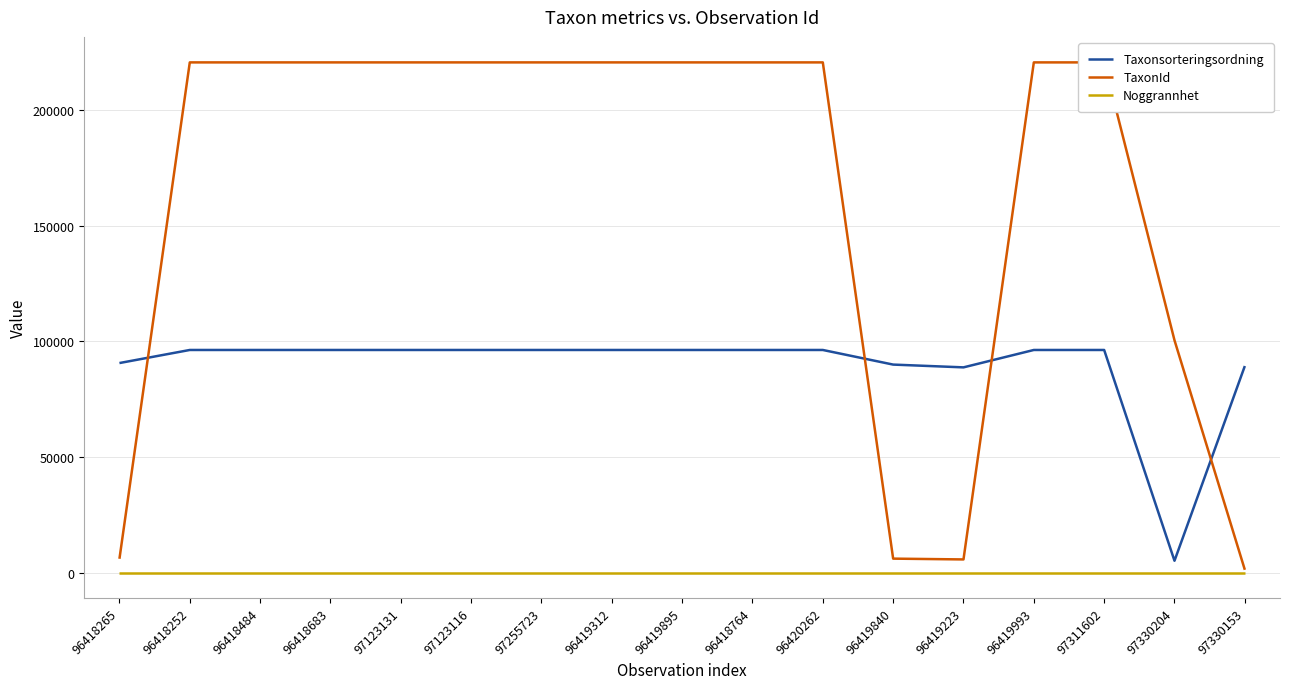

At which category is the sum across all series the highest?

96418252